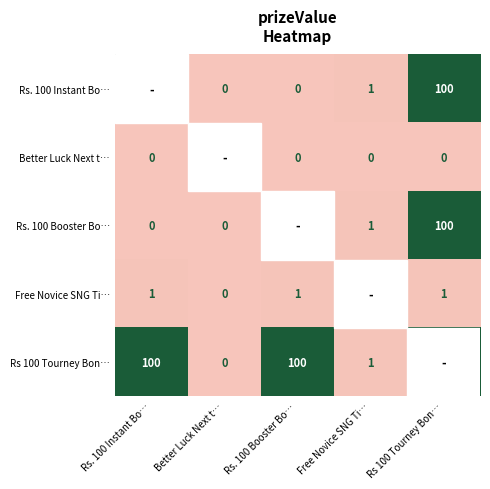

Is it true that Rs. 100 Instant Bo… equals 30 at Rs 100 Tourney Bon…?

False